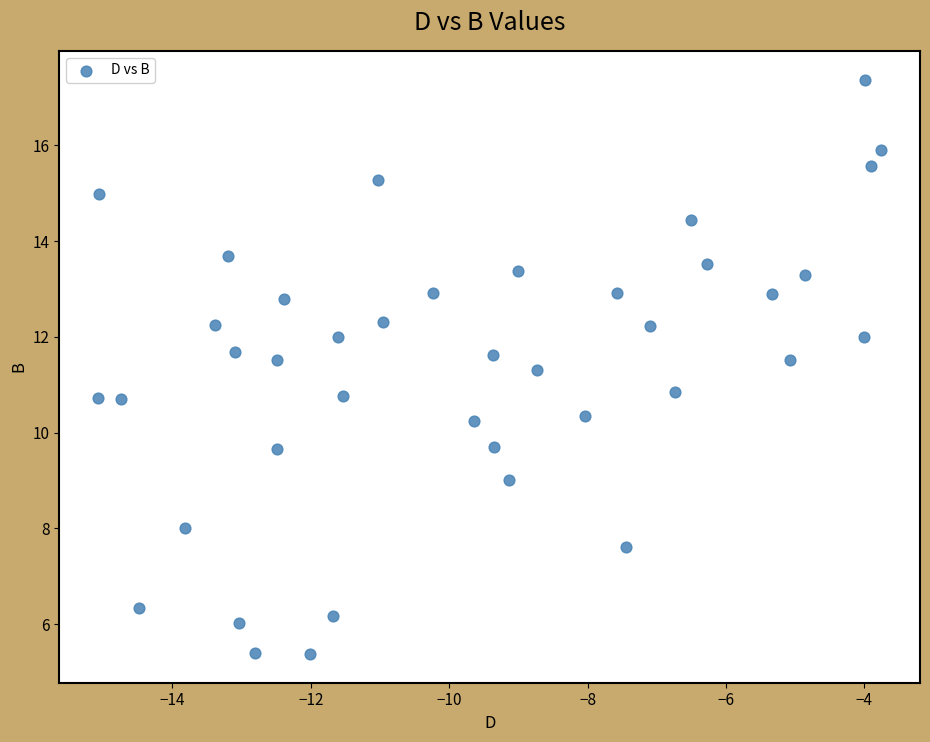

What is the range of X values (max minus min)?

11.3